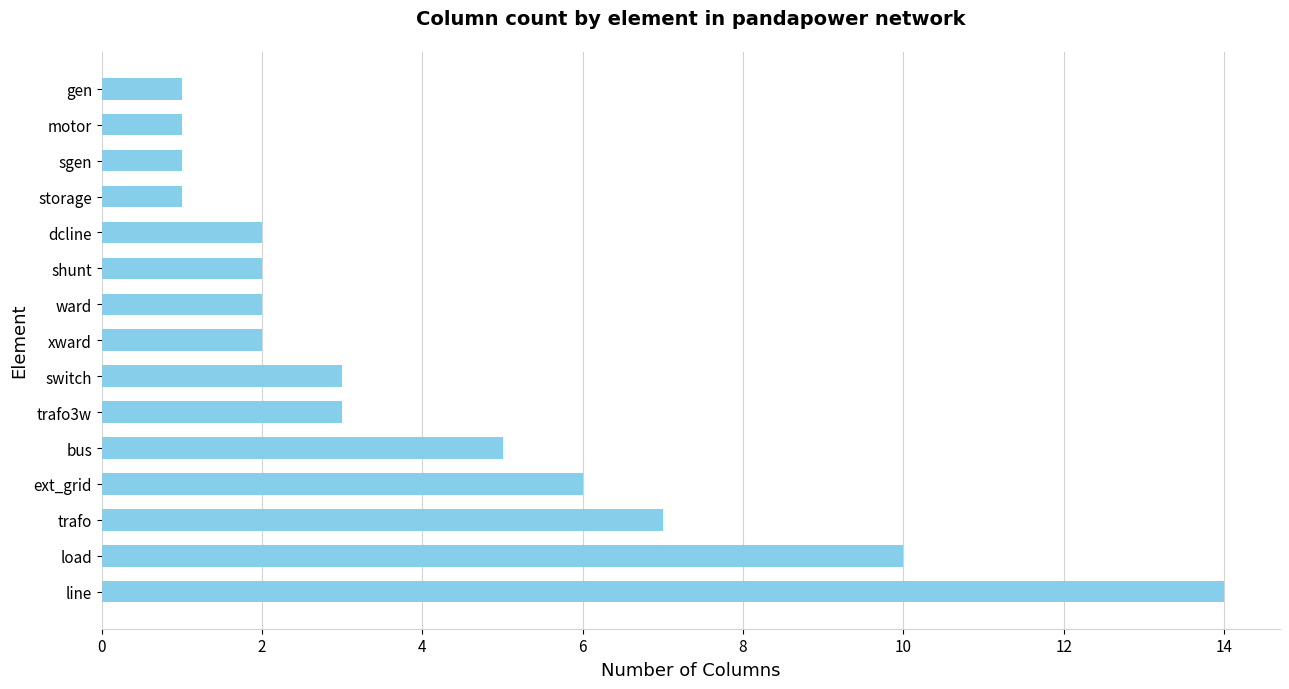

Reading bottom to top, transcribe all the data shown in this chart.

line=14	load=10	trafo=7	ext_grid=6	bus=5	trafo3w=3	switch=3	xward=2	ward=2	shunt=2	dcline=2	storage=1	sgen=1	motor=1	gen=1